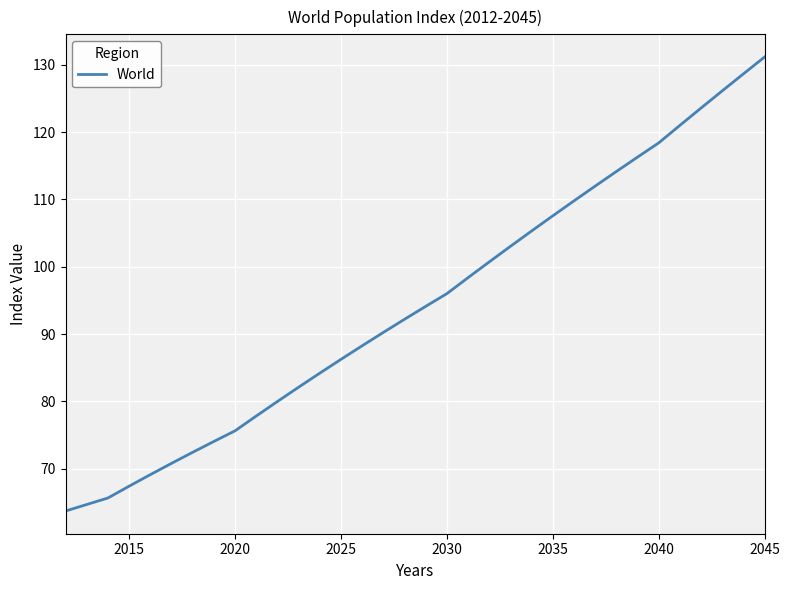

What is the greatest value displayed?

131.2